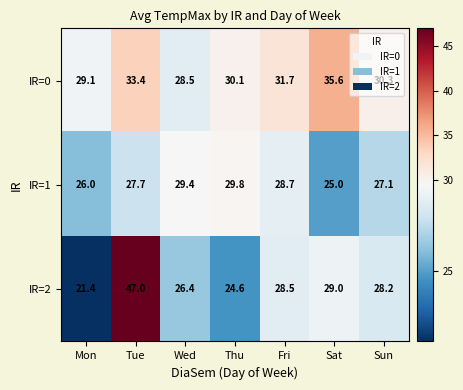

What is the average value of the IR=2 series?

29.3